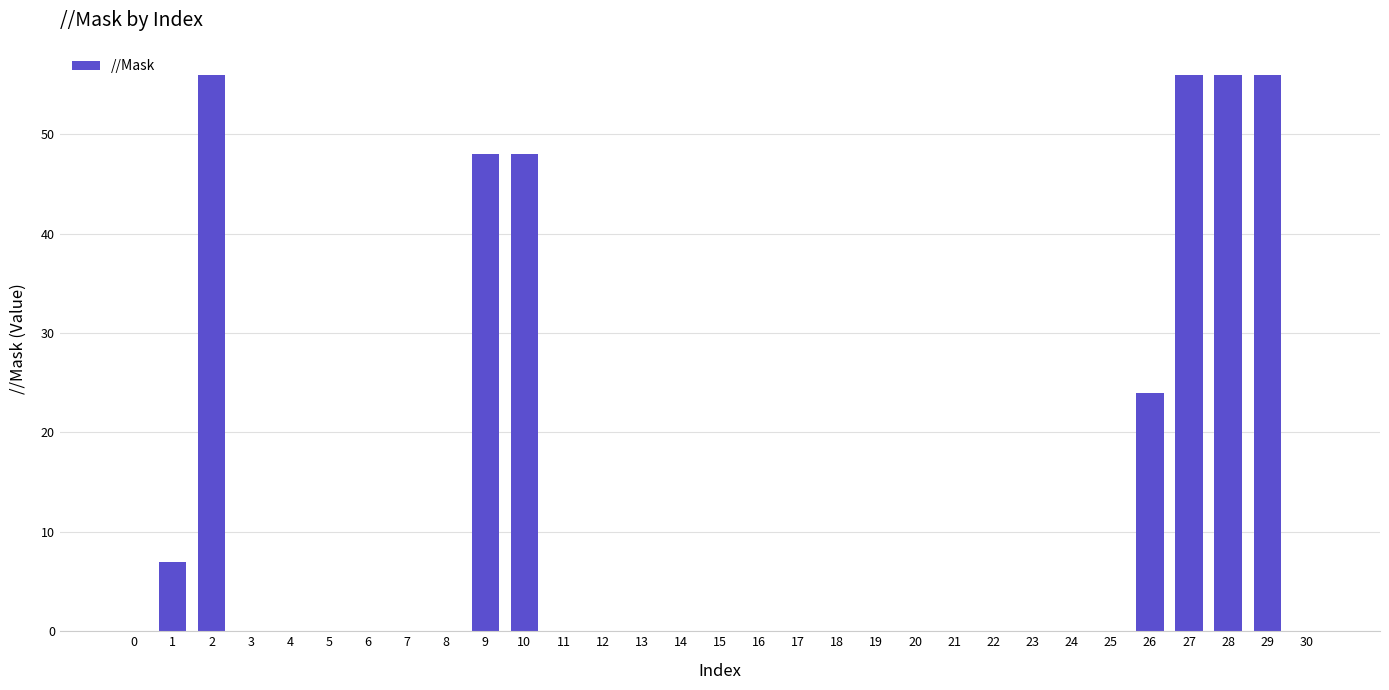

What is the sum of all values?

351